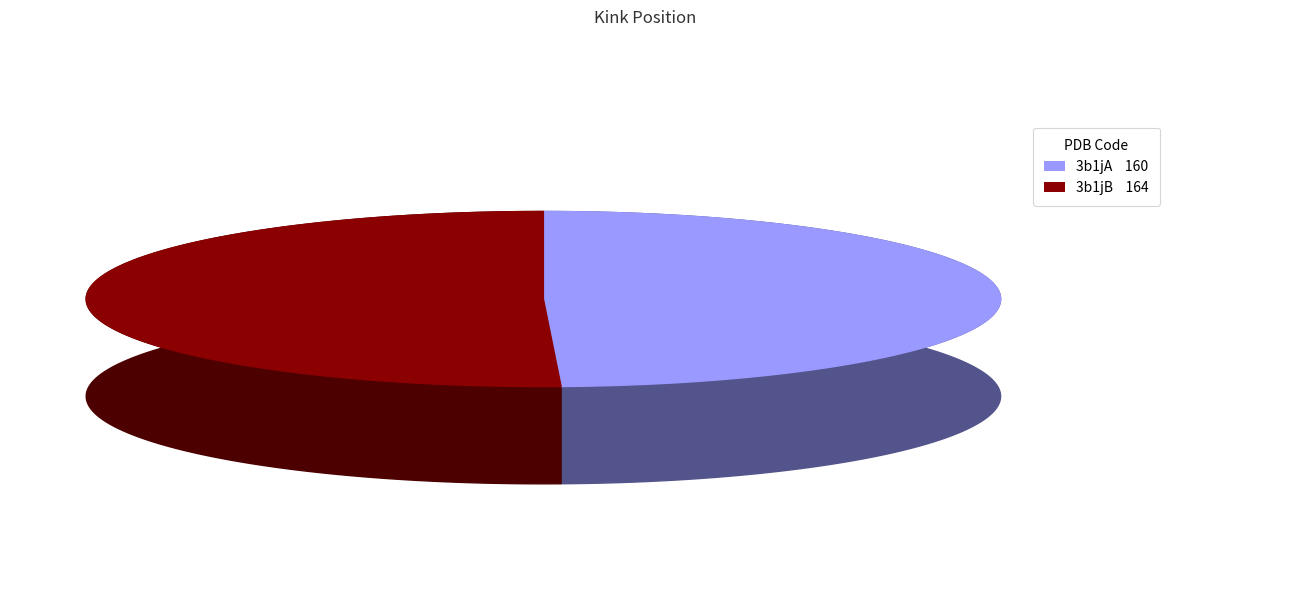

True or false: 3b1jB accounts for 62% of the total.

False